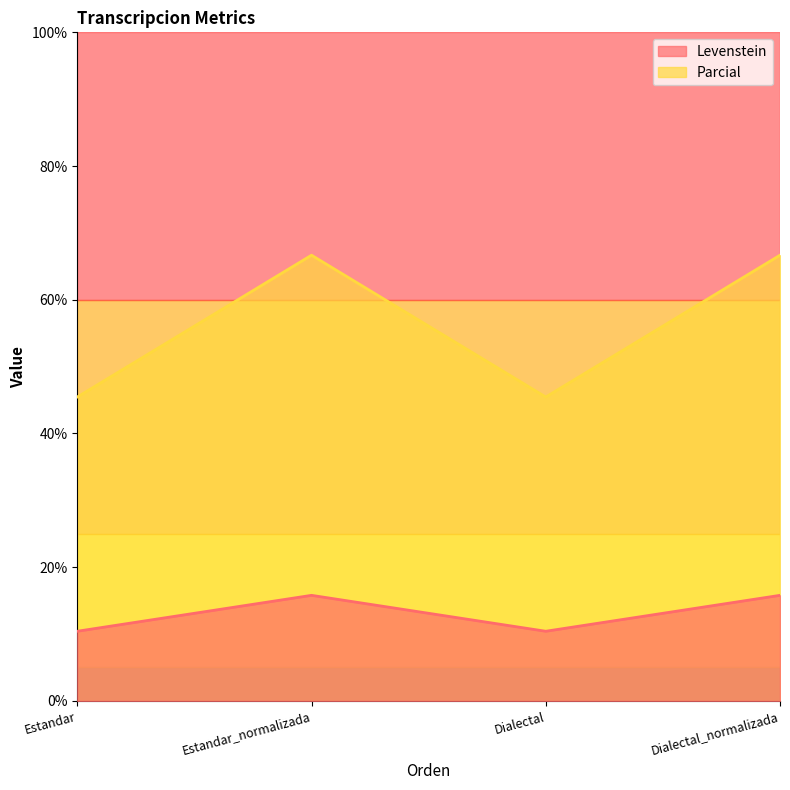

At which label does Levenstein reach its peak?

Estandar_normalizada